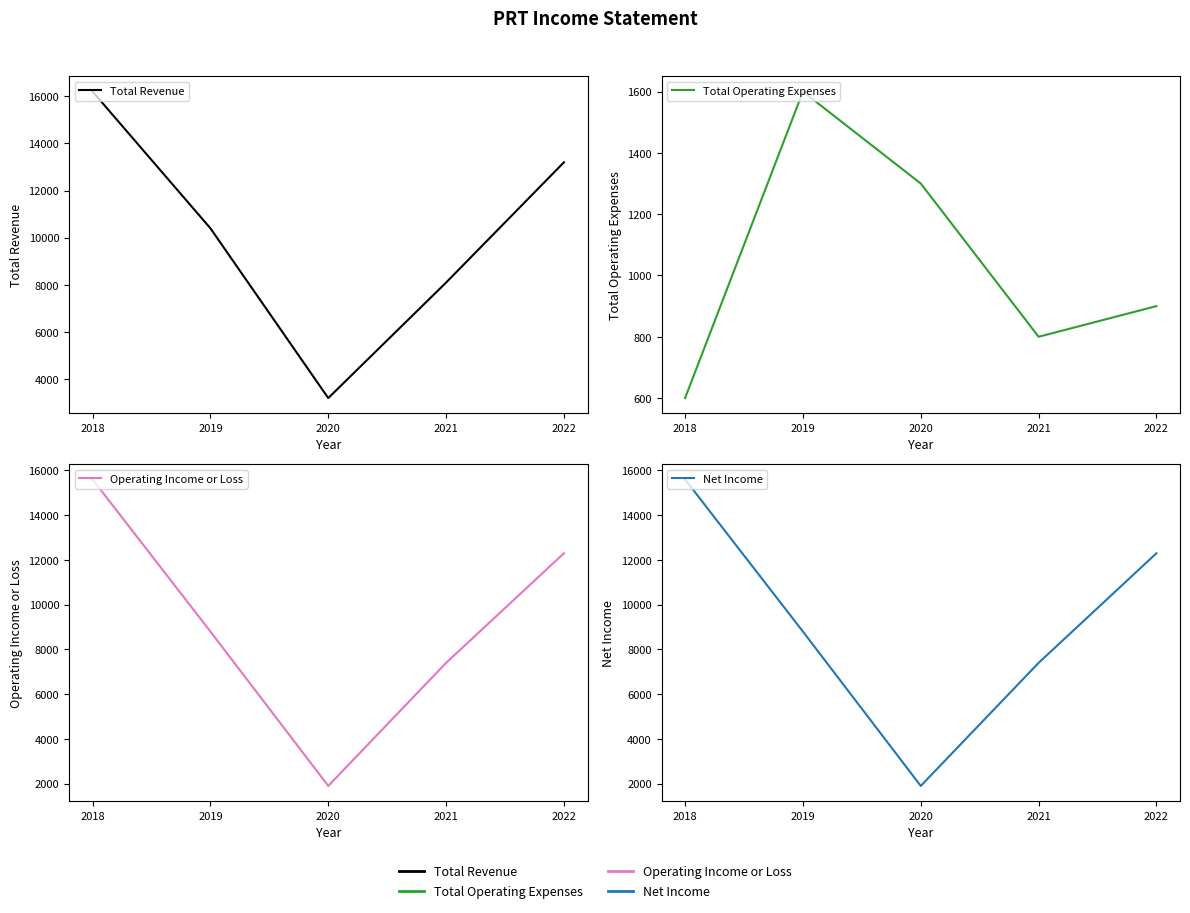

Where is Total Revenue nearest to the value 9700?

2019